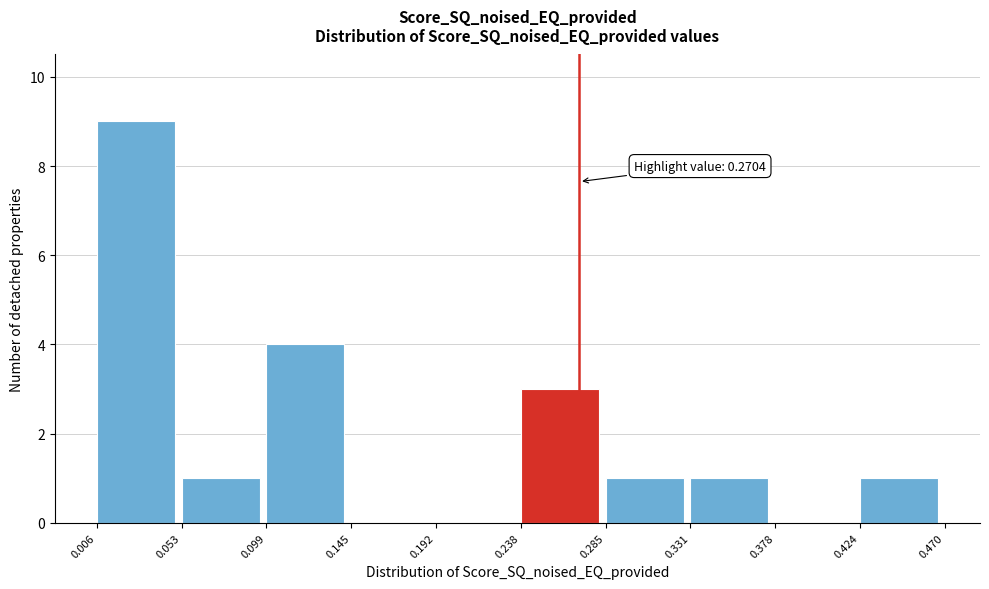

Which range on the x-axis has the tallest bar?

0.006 to 0.053